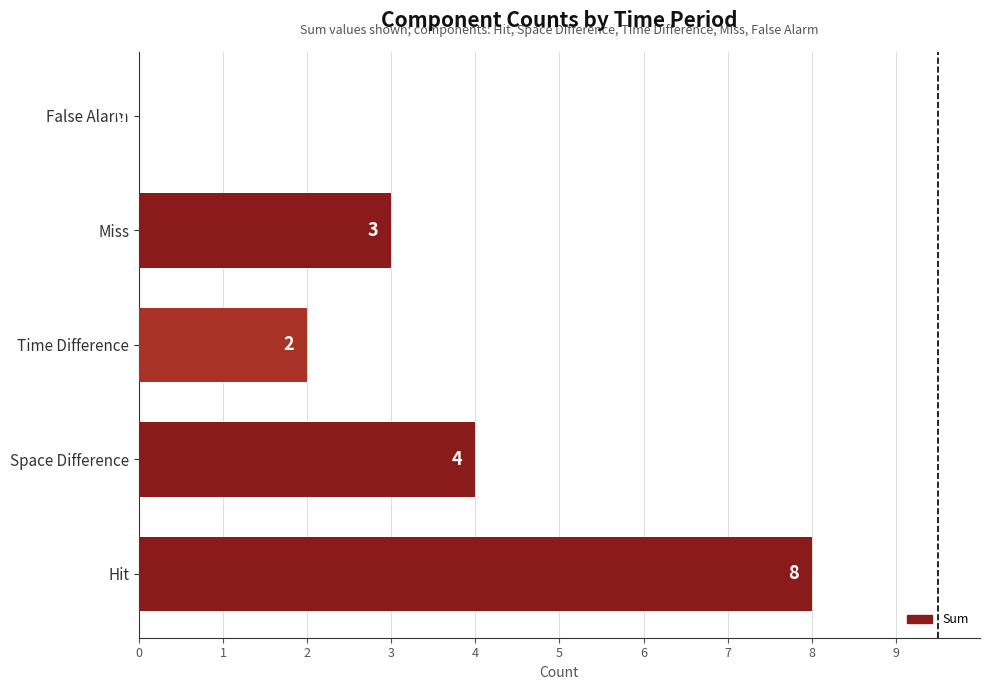

The value at Miss is 3. True or false?

True